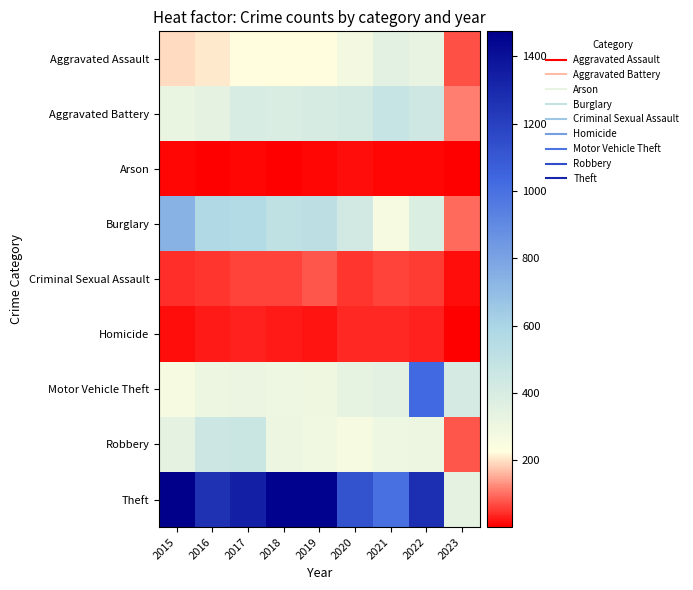

What is the minimum value shown in the chart?

2